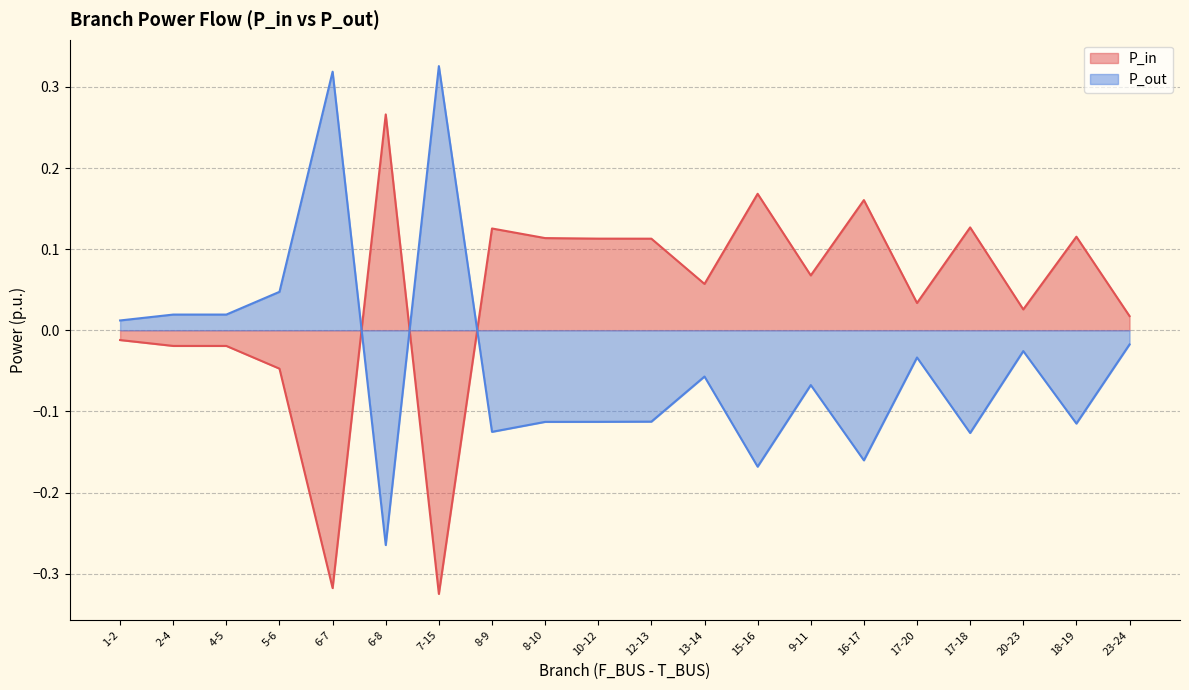

At which category is the sum across all series the highest?

6-8